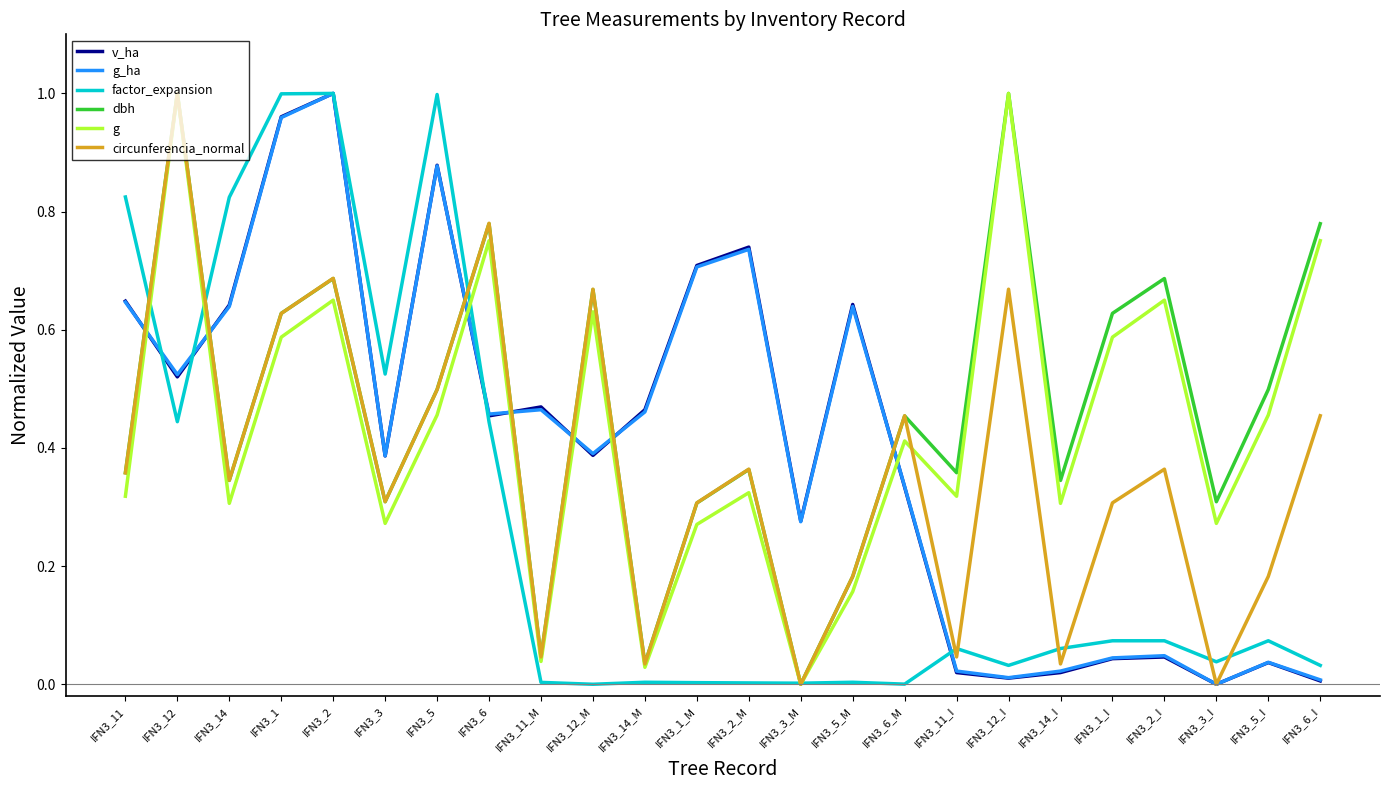

In g, how many points are lower than both neighbors (excluding endpoints)?

8